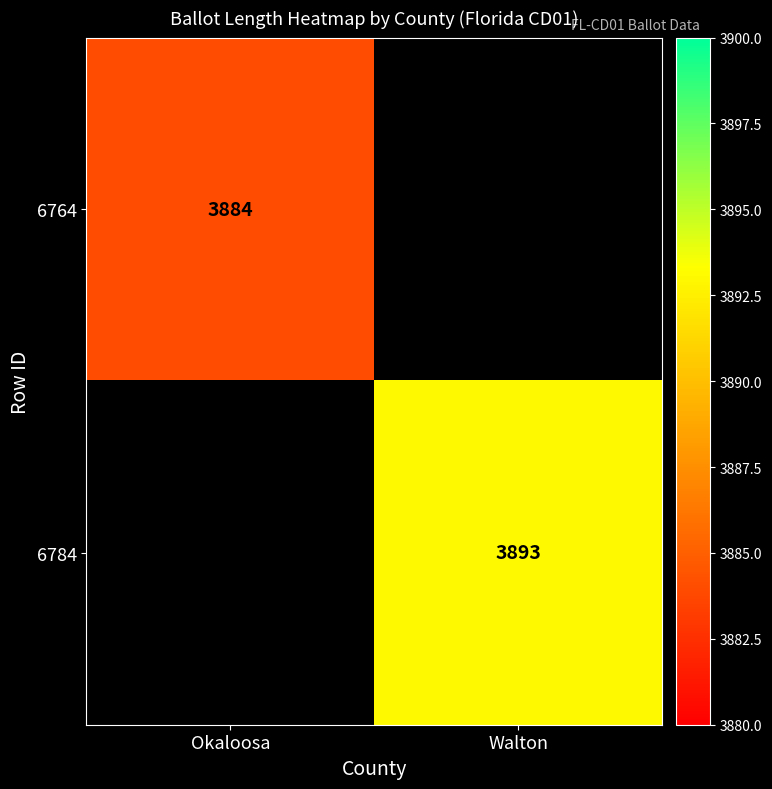

True or false: 6784 has a value of 1830 at Walton.

False